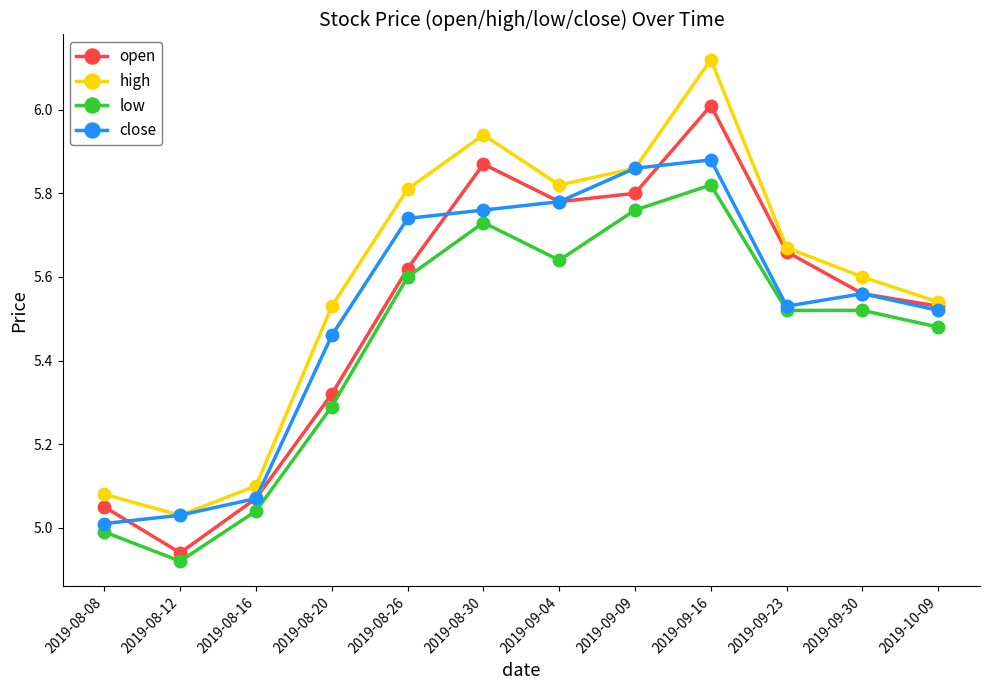

True or false: close has more than 1 interior local peaks.

True